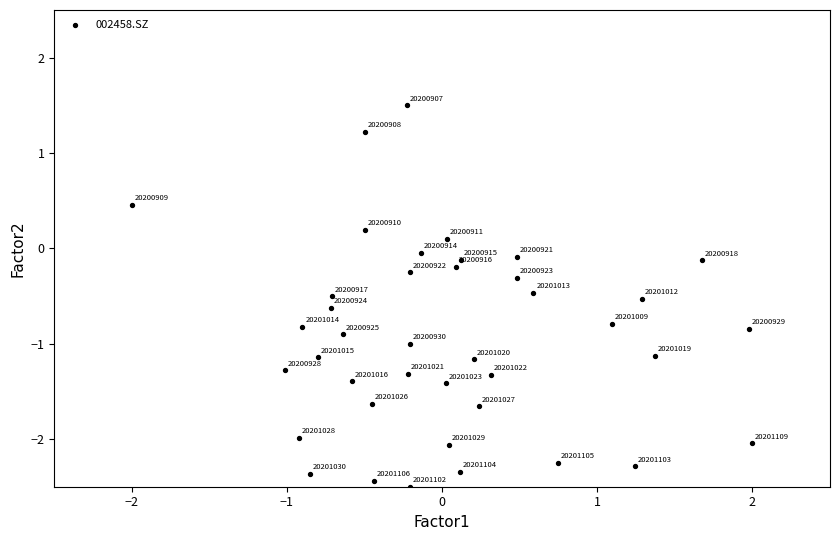

What is the range of Y values (max minus min)?

4.0